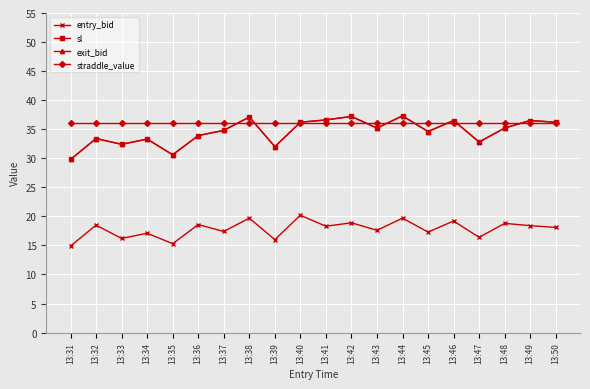

True or false: exit_bid and sl cross at least once.

False